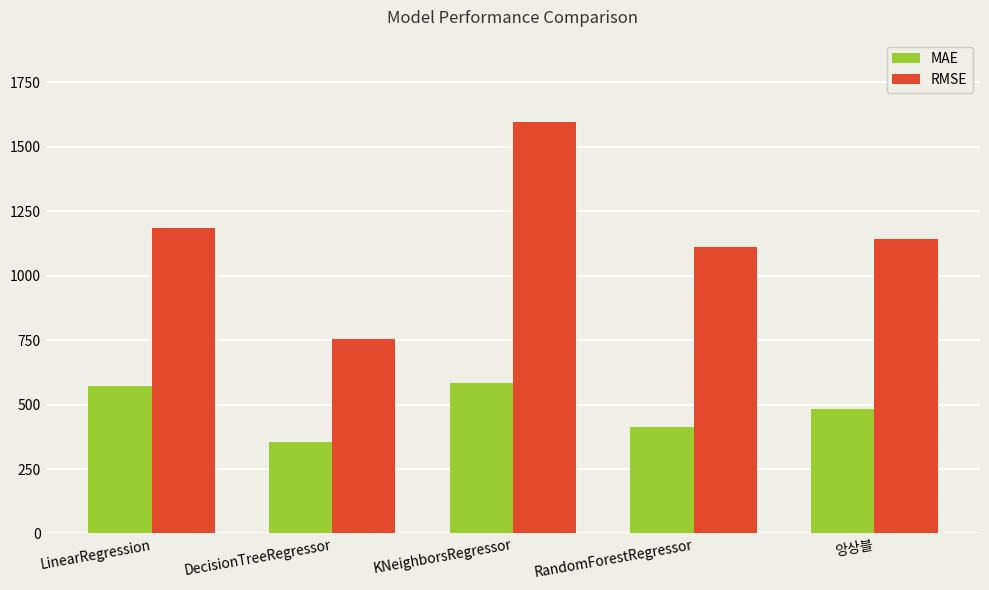

List the series in order of their peak value, highest first.

RMSE, MAE